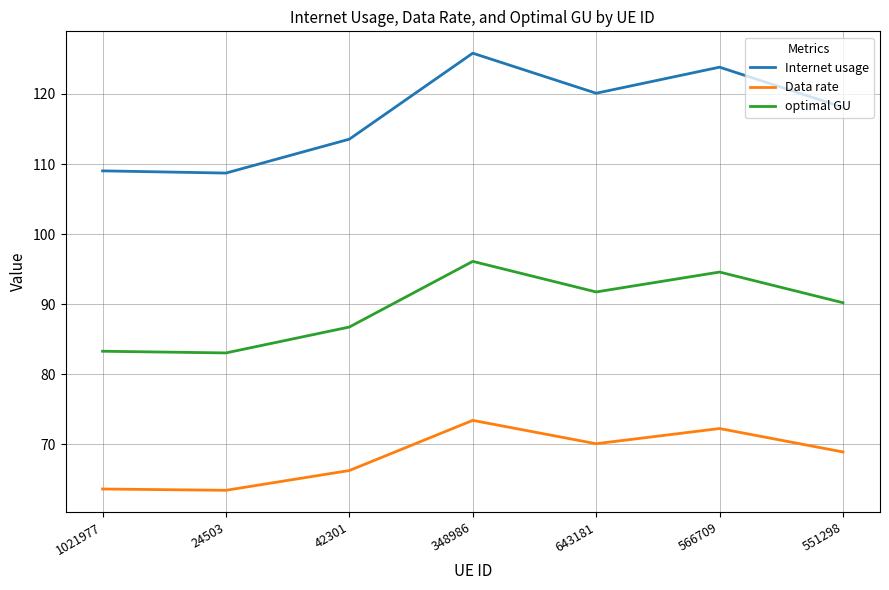

Is it true that Internet usage equals 118.1 at 551298?

True